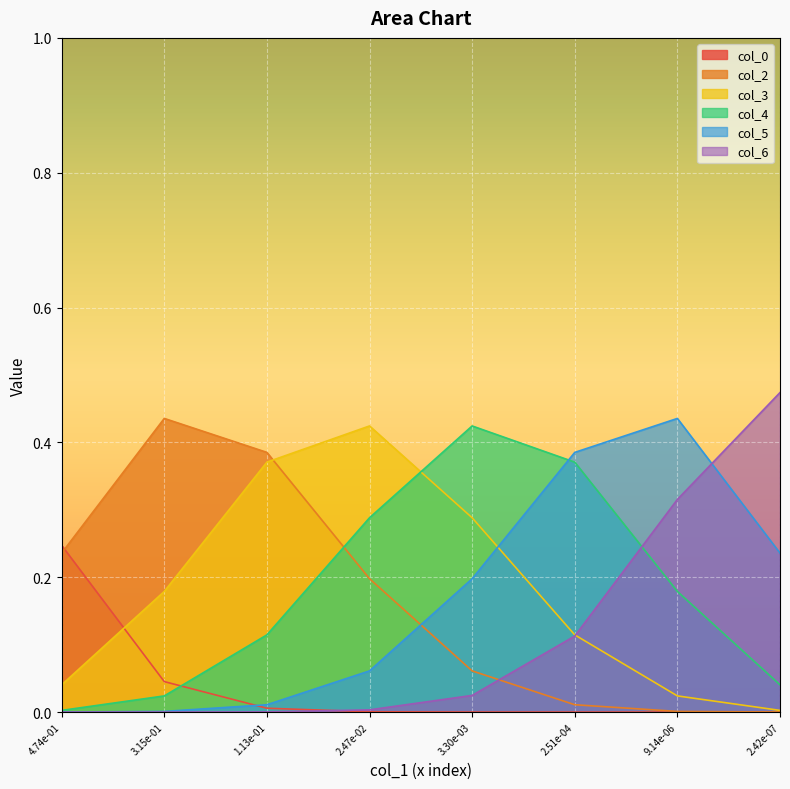

What position from the right is 2.47e-02?

5